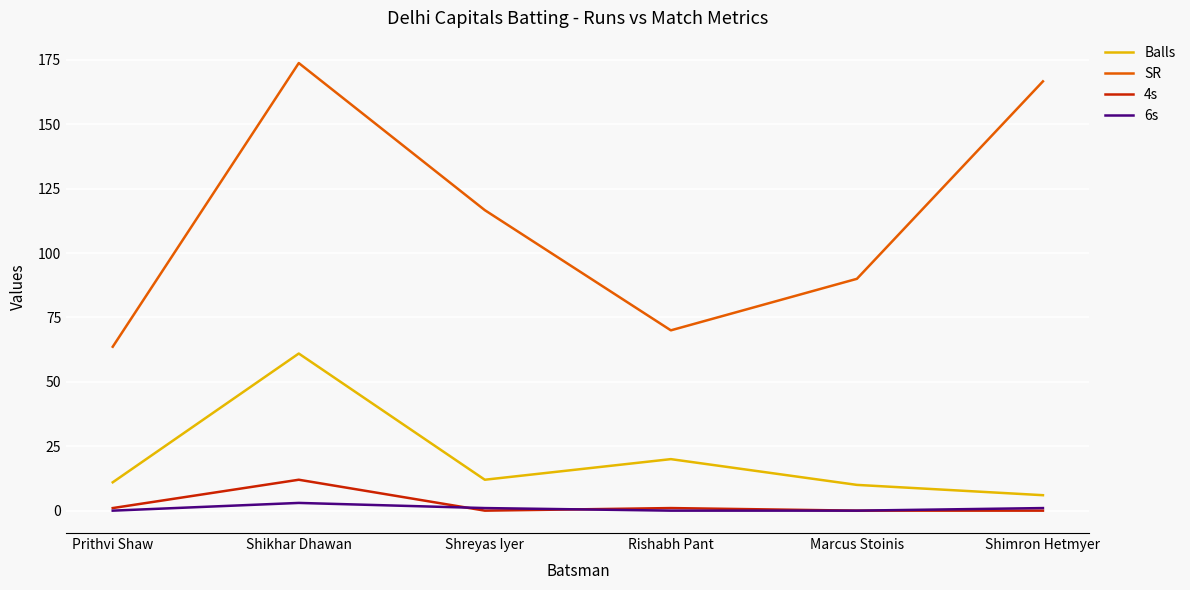

What position from the left is Rishabh Pant?

4